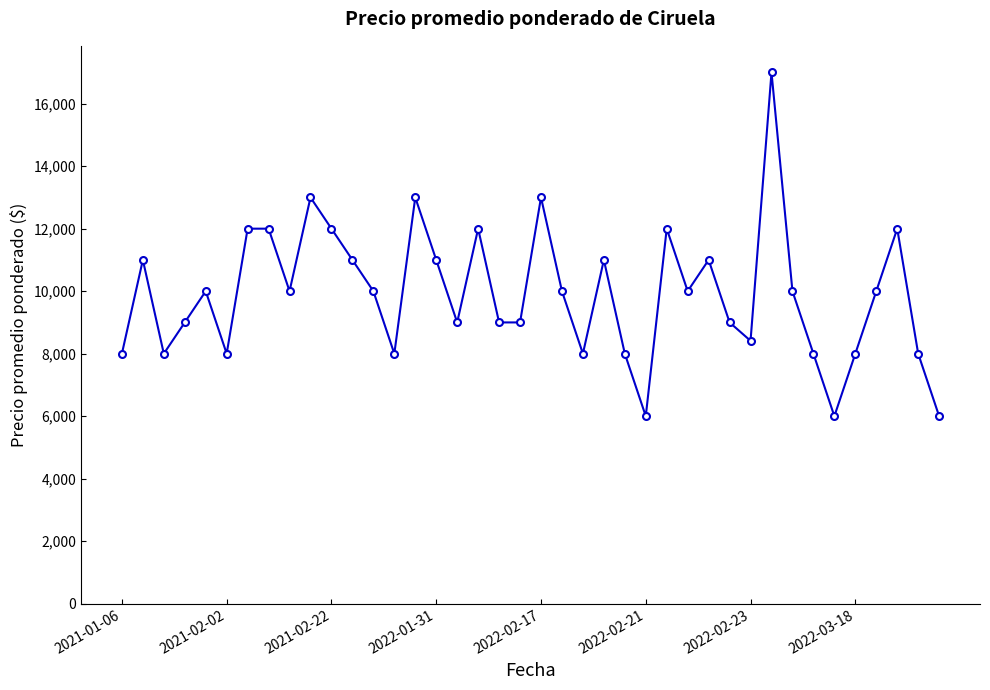

What is the sum of all values?

396412